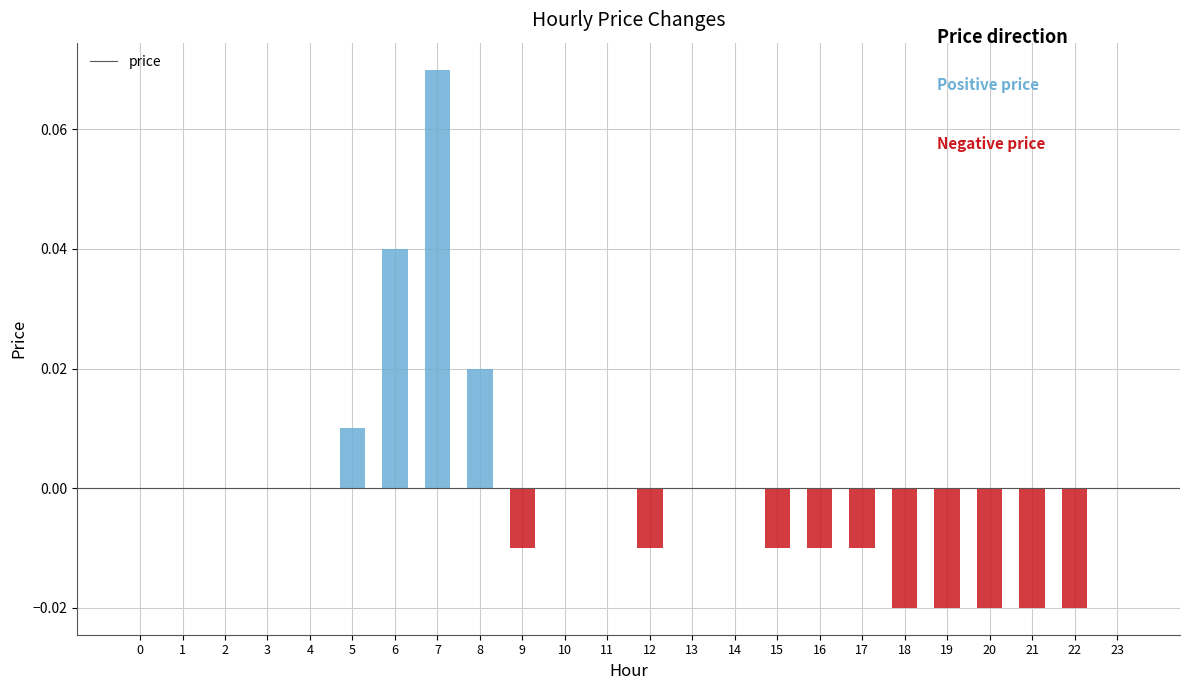

The value of price at 3 is 0.0. True or false?

True